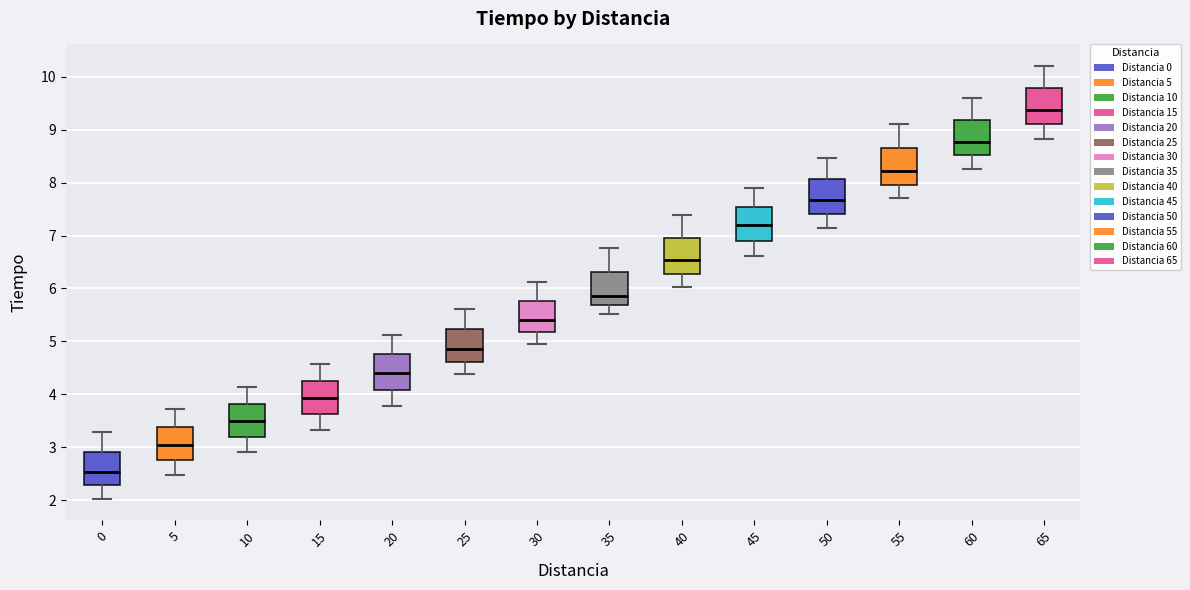

Where does the upper whisker of the box at x = 20 end on the y-axis? The values are not printed on the chart, so give them approximately, as read against the axis.

5.1